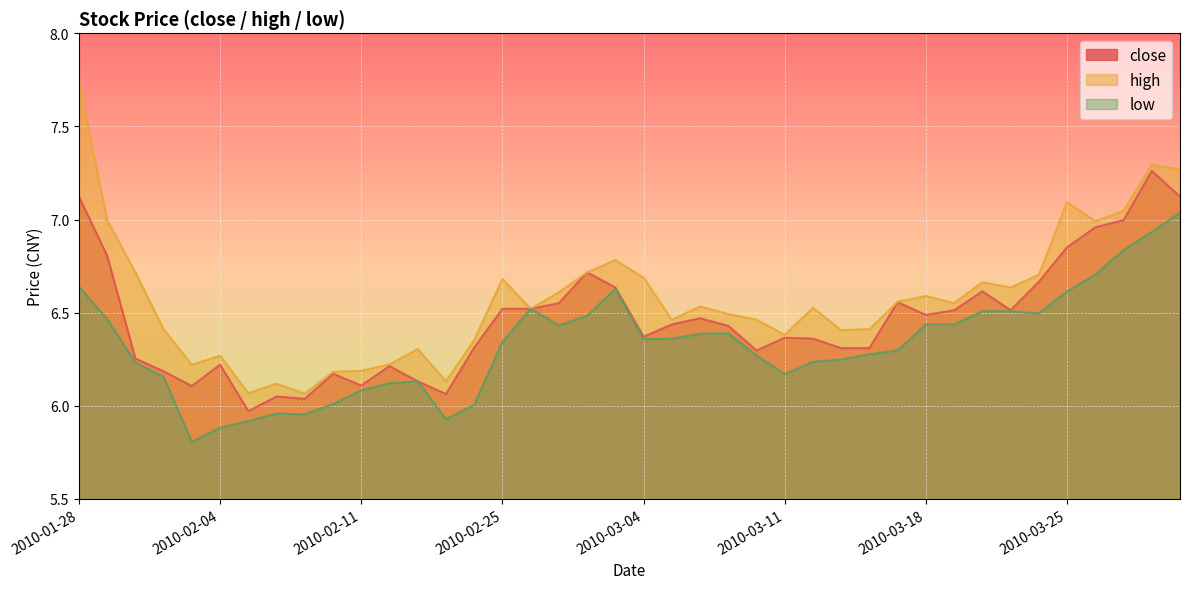

What is the difference between the maximum and minimum values in the high series?

1.7